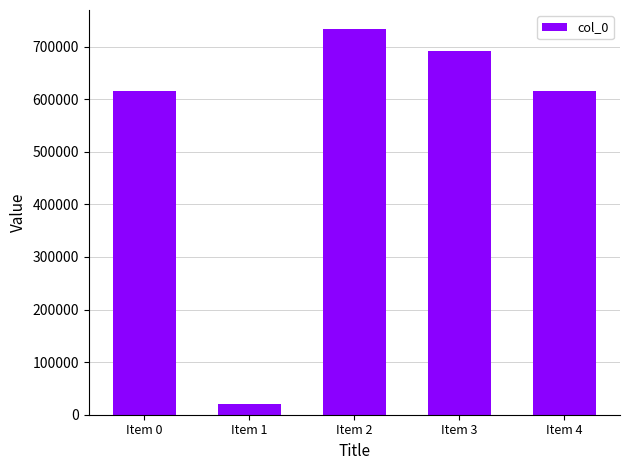

Is it true that the value at Item 0 is 615939?

True